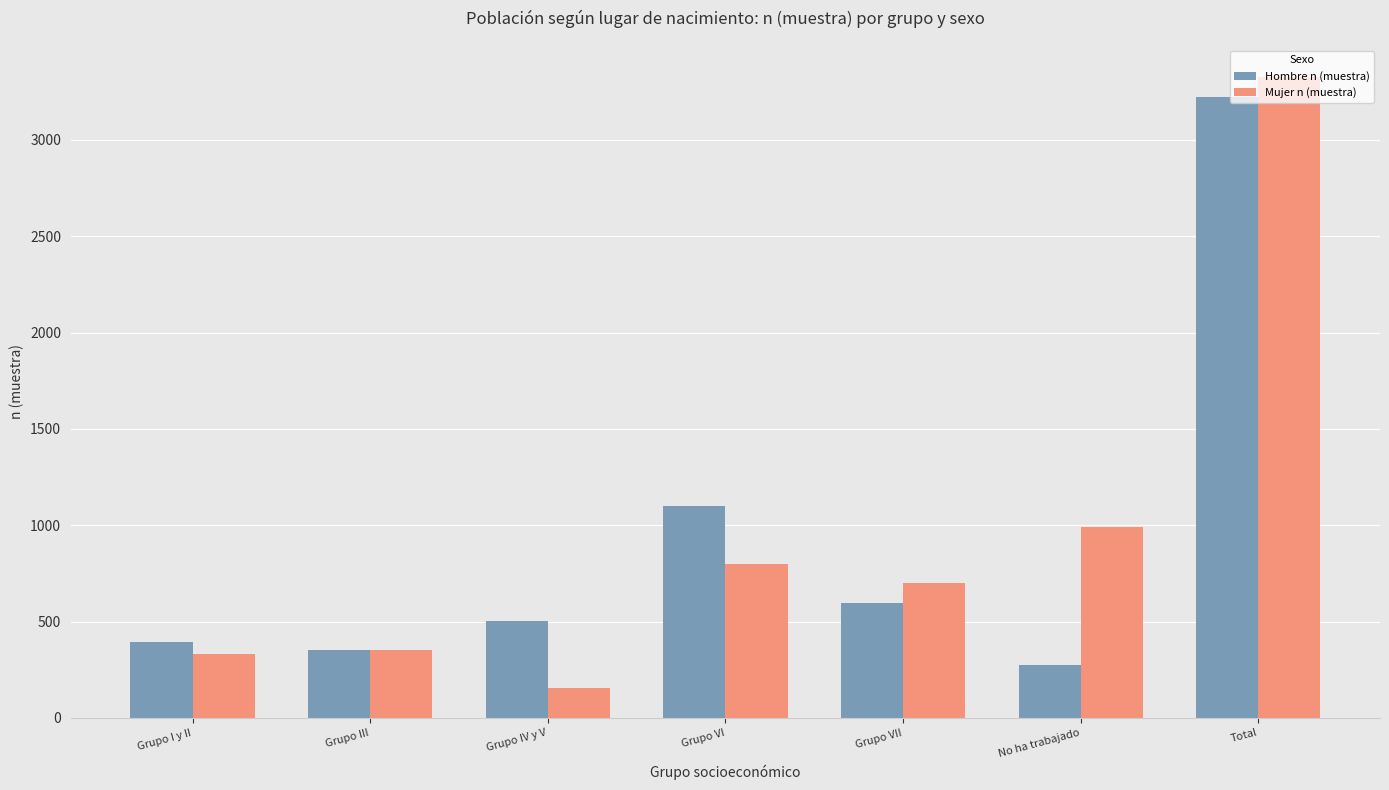

List the series in order of their overall mean, lowest first.

Hombre n (muestra), Mujer n (muestra)